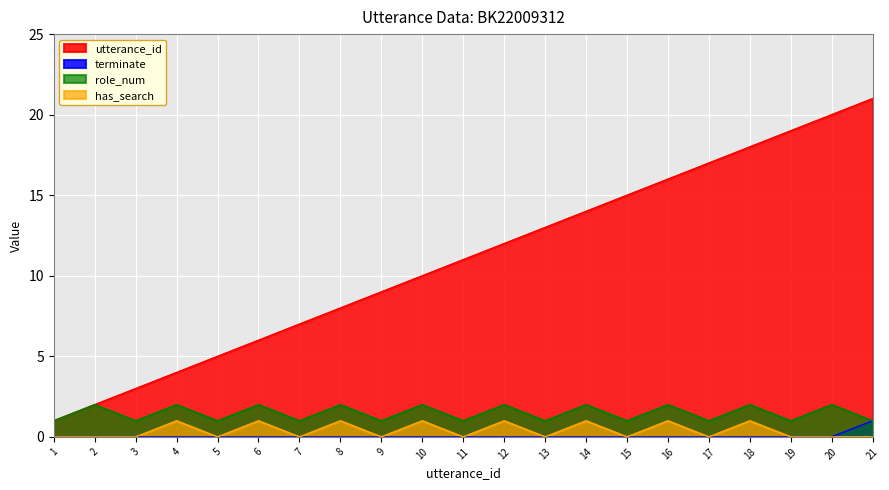

At how many categories does at least one series exceed 7?

14